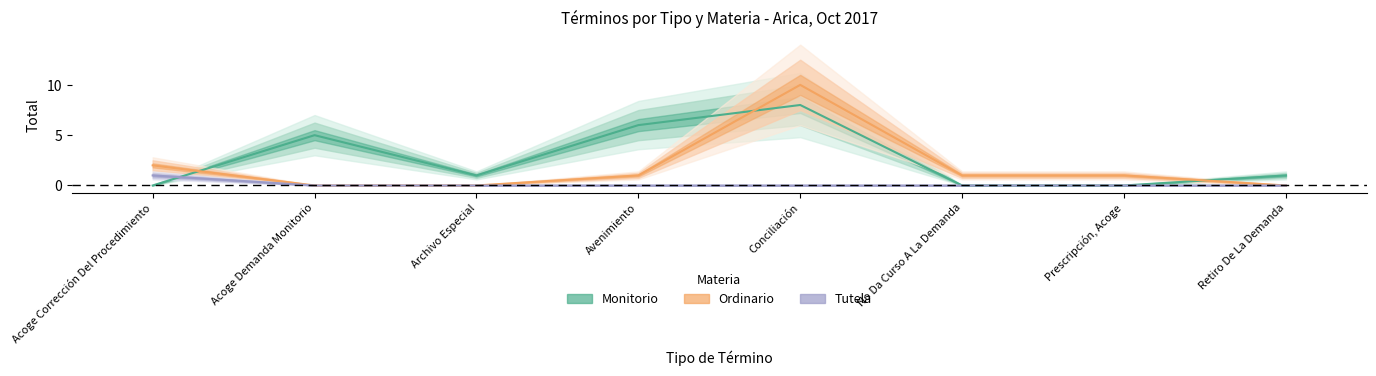

Which series changed the most between Acoge Corrección Del Procedimiento and Prescripción, Acoge?

Ordinario